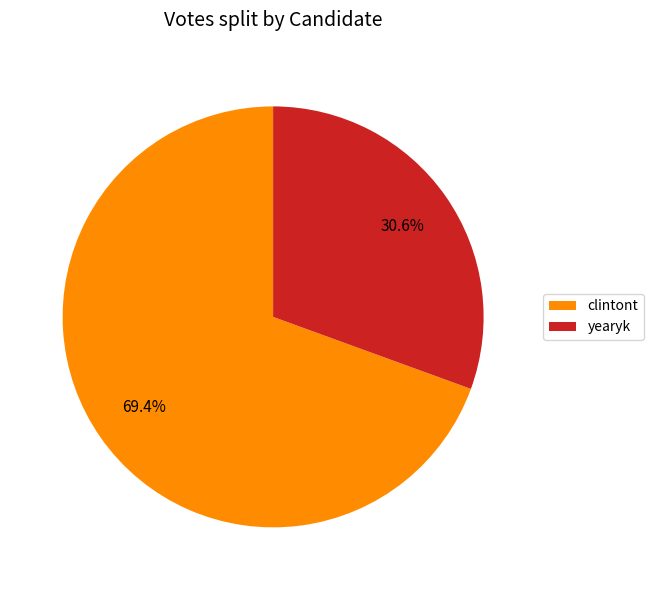

Count the number of slices in the pie.

2